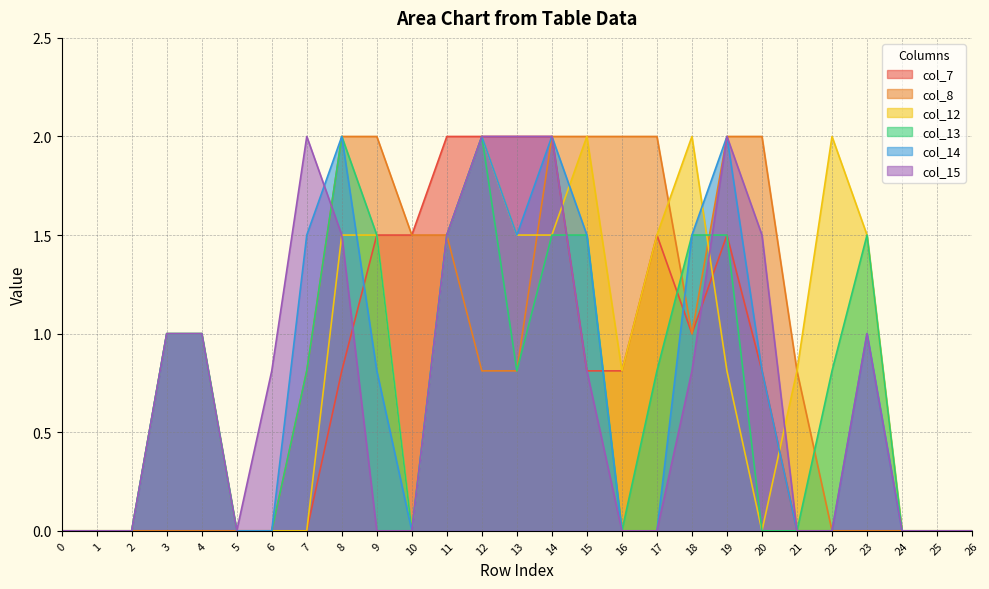

How many distinct data groups are displayed?

6